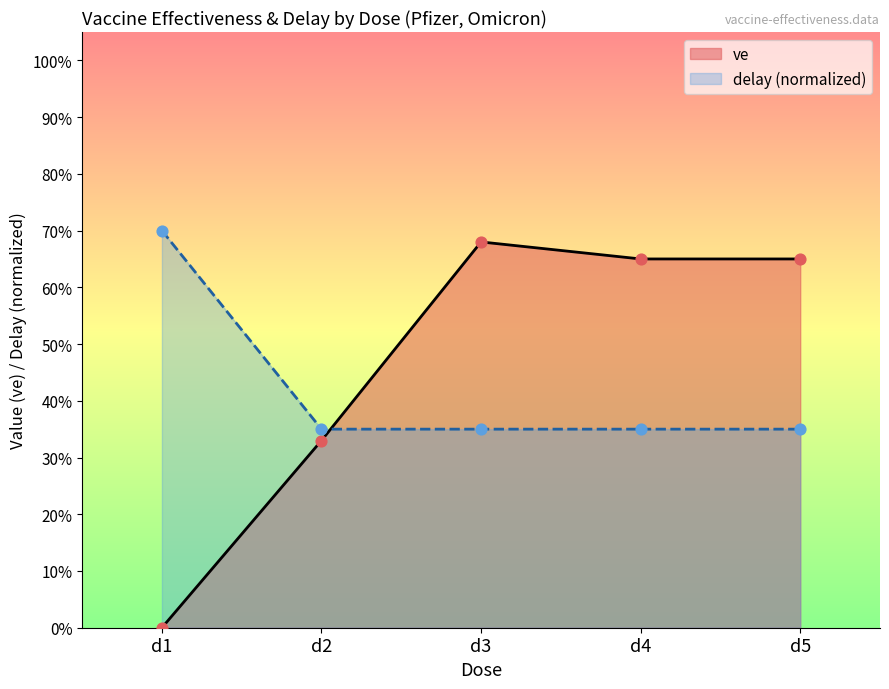

Which series has the largest total across all categories?

ve